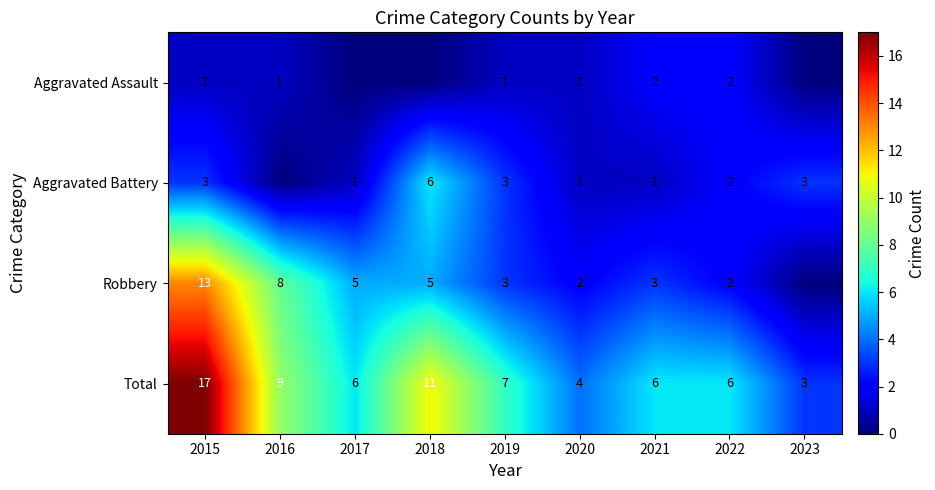

How many distinct data groups are displayed?

4